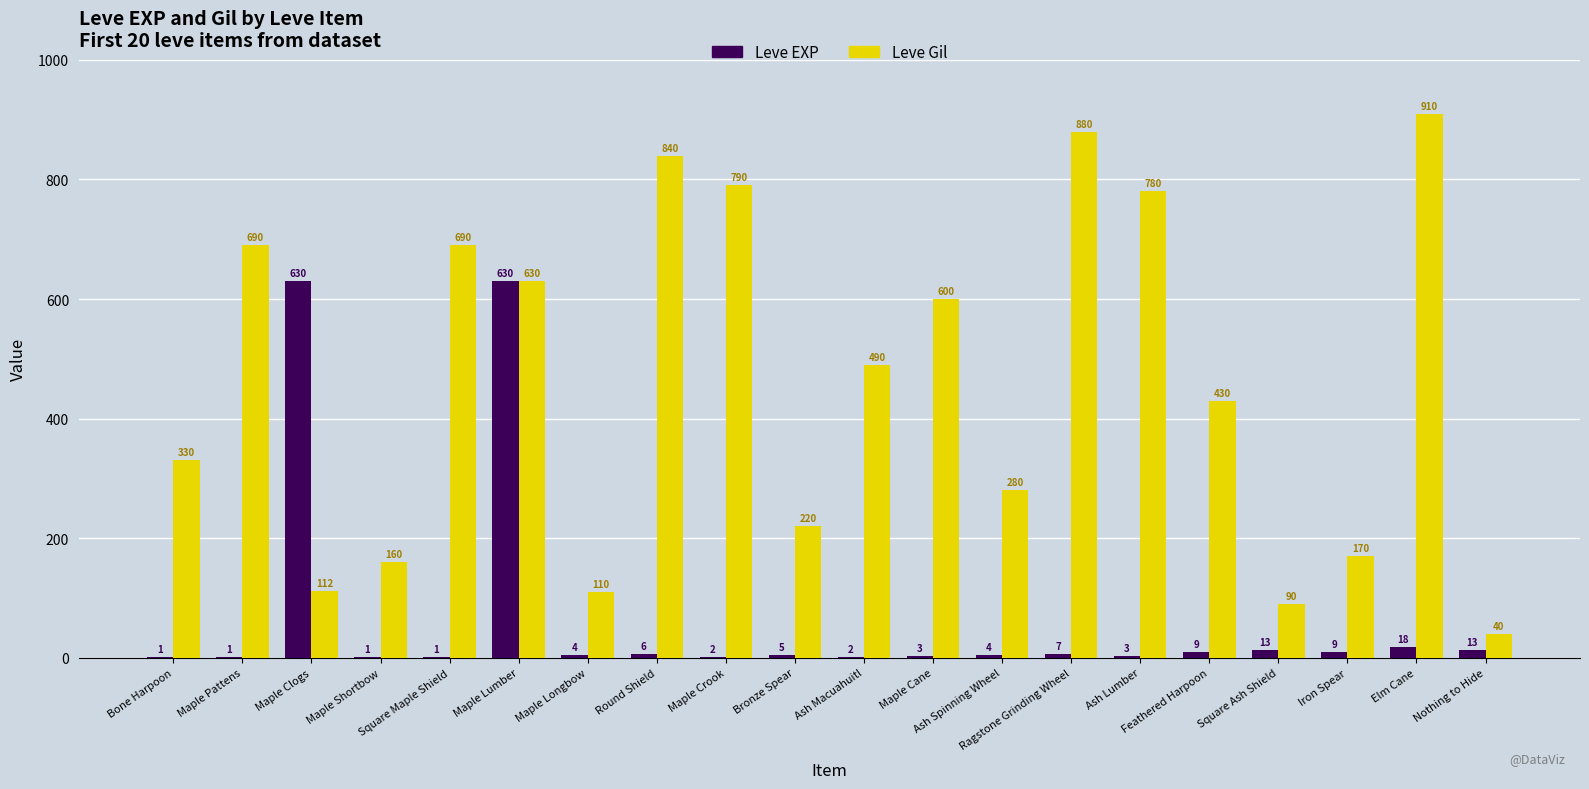

Count the number of data series in this chart.

2